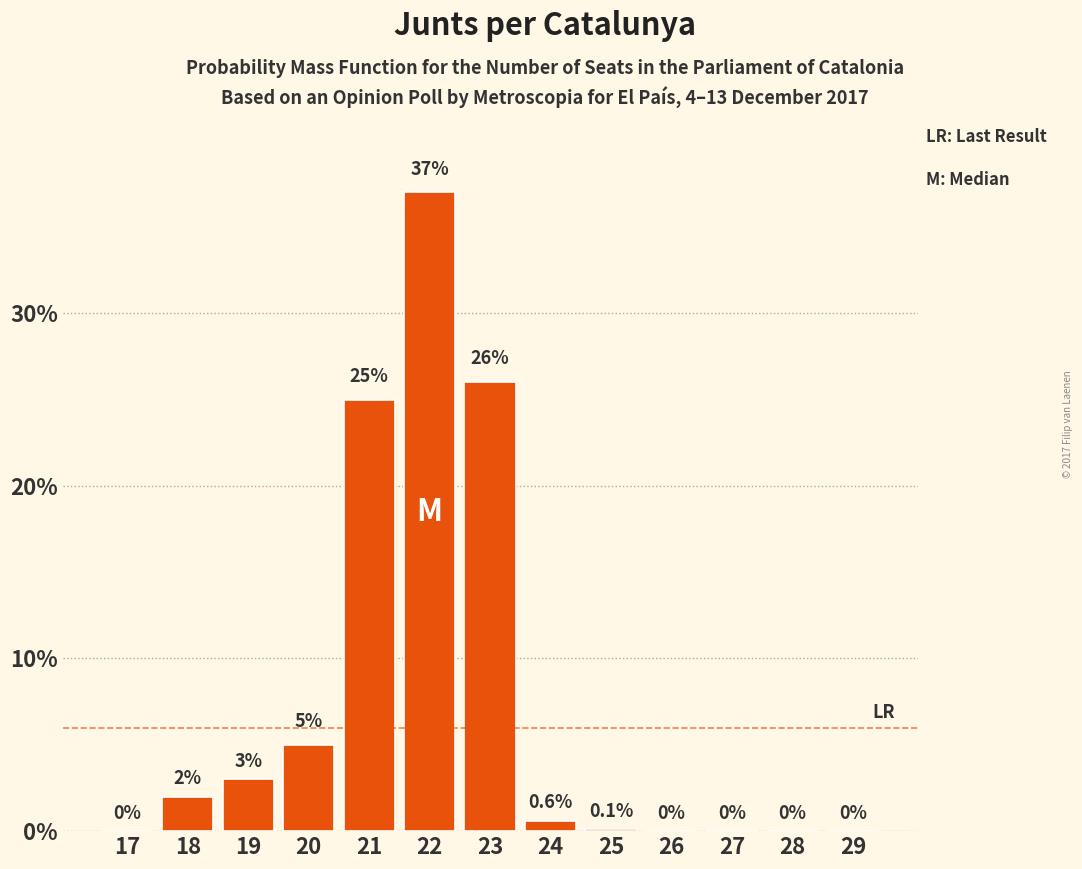

Reading right to left, extract all data points from this chart.

29=0.0	28=0.0	27=0.0	26=0.0	25=0.1	24=0.6	23=26.0	22=37.0	21=25.0	20=5.0	19=3.0	18=2.0	17=0.0